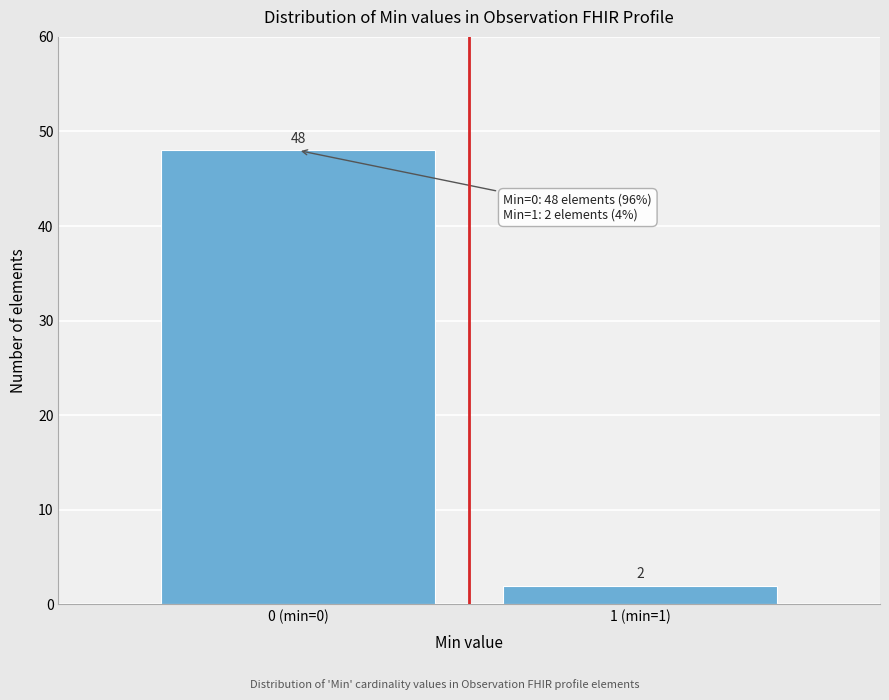

Reading left to right, list all the values displayed in this chart.

0 (min=0)=48	1 (min=1)=2